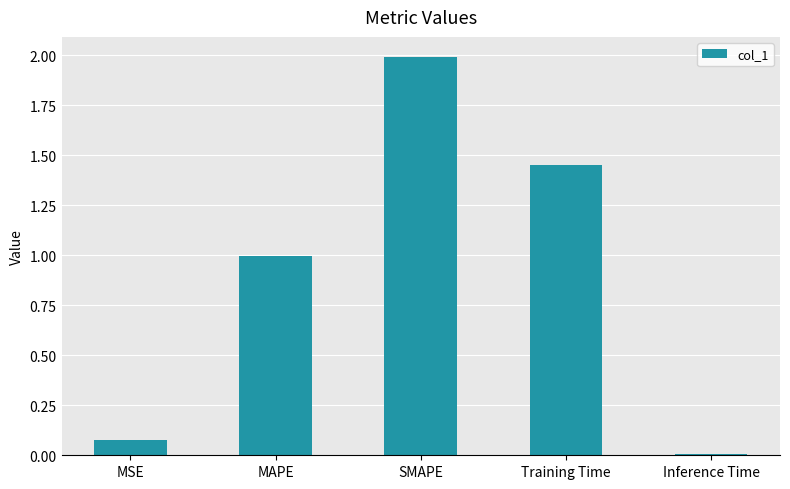

What is the sum of the values at MAPE and Training Time?

2.4